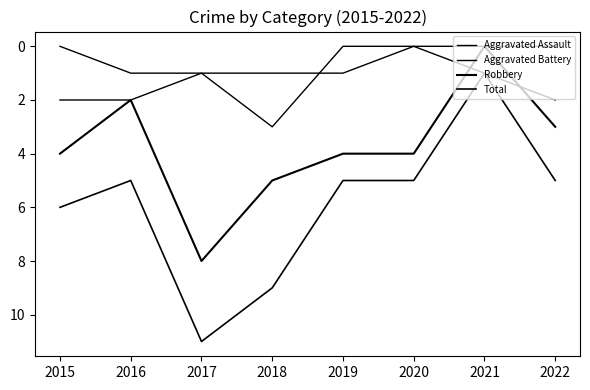

How many values in Robbery are above zero?

7